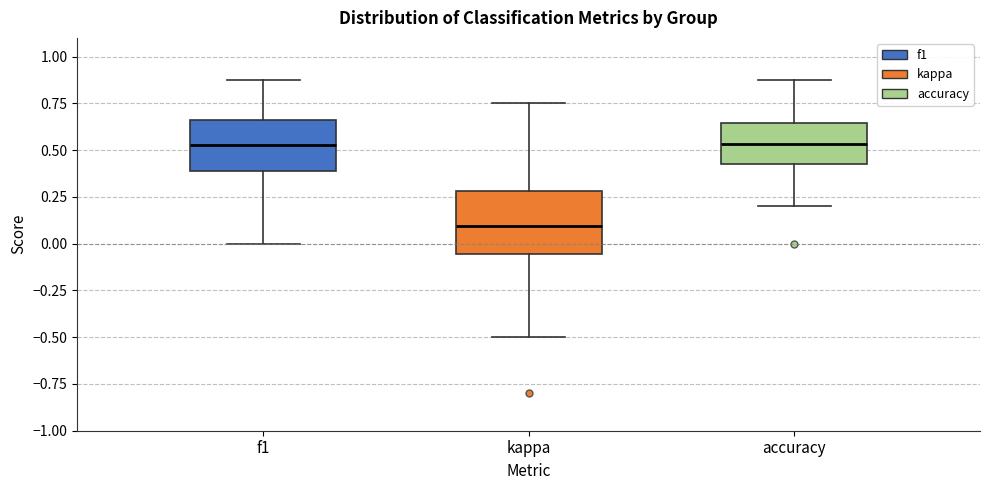

Reading left to right, transcribe this box plot: for each box, give where its median line is, the range the box spans, and where its two whiskers end, as read against the y-axis. The values are not printed on the chart, so give them approximately, as read against the axis.

f1: median 0.55, box 0.40 to 0.65, whiskers 0.00 to 0.90
kappa: median 0.10, box -0.05 to 0.30, whiskers -0.50 to 0.75
accuracy: median 0.55, box 0.40 to 0.65, whiskers 0.20 to 0.90